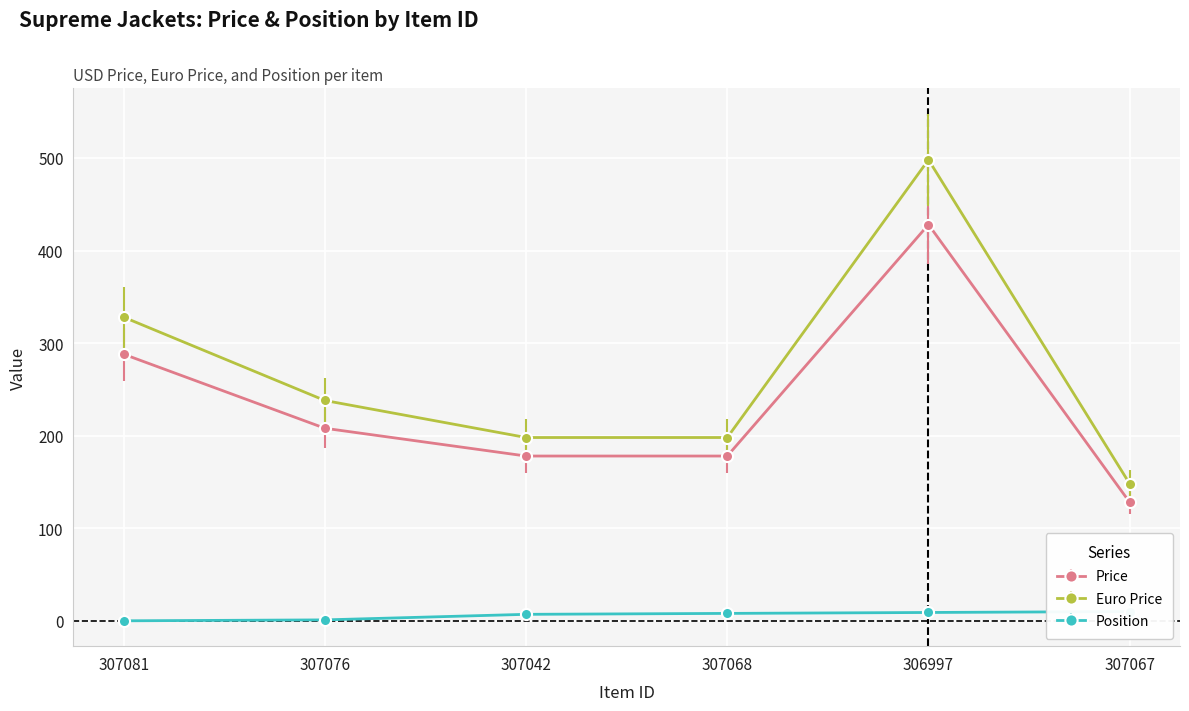

What is the label of the 3rd point from the left?

307042